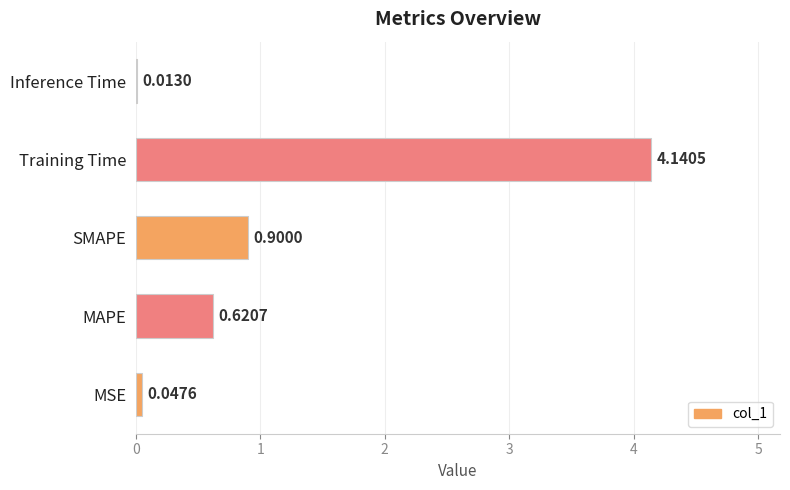

Which has a higher value, MSE or Inference Time?

MSE